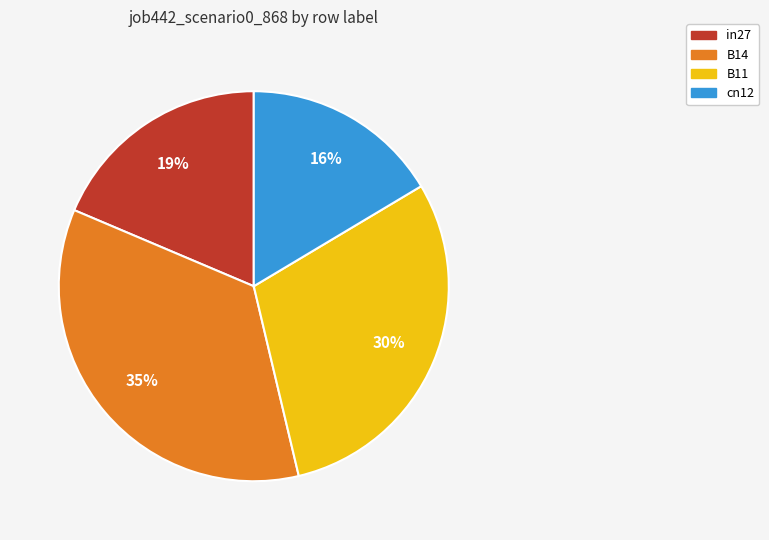

To the nearest percent, what is the difference between the largest and smallest slice percentages?

19%